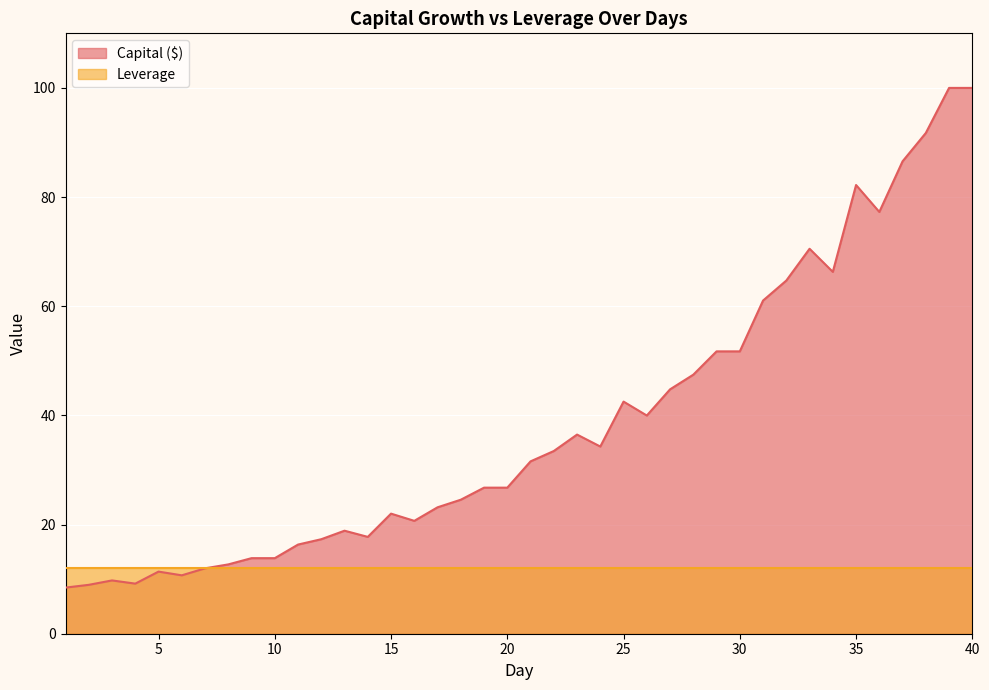

Reading left to right, transcribe all the data shown in this chart.

1=8.5	2=9.0	3=9.8	4=9.2	5=11.4	6=10.7	7=12.0	8=12.7	9=13.8	10=13.8	11=16.3	12=17.3	13=18.9	14=17.7	15=22.0	16=20.7	17=23.2	18=24.6	19=26.8	20=26.8	21=31.6	22=33.5	23=36.5	24=34.3	25=42.5	26=40.0	27=44.8	28=47.5	29=51.7	30=51.7	31=61.0	32=64.7	33=70.5	34=66.3	35=82.2	36=77.3	37=86.6	38=91.7	39=100.0	40=100.0